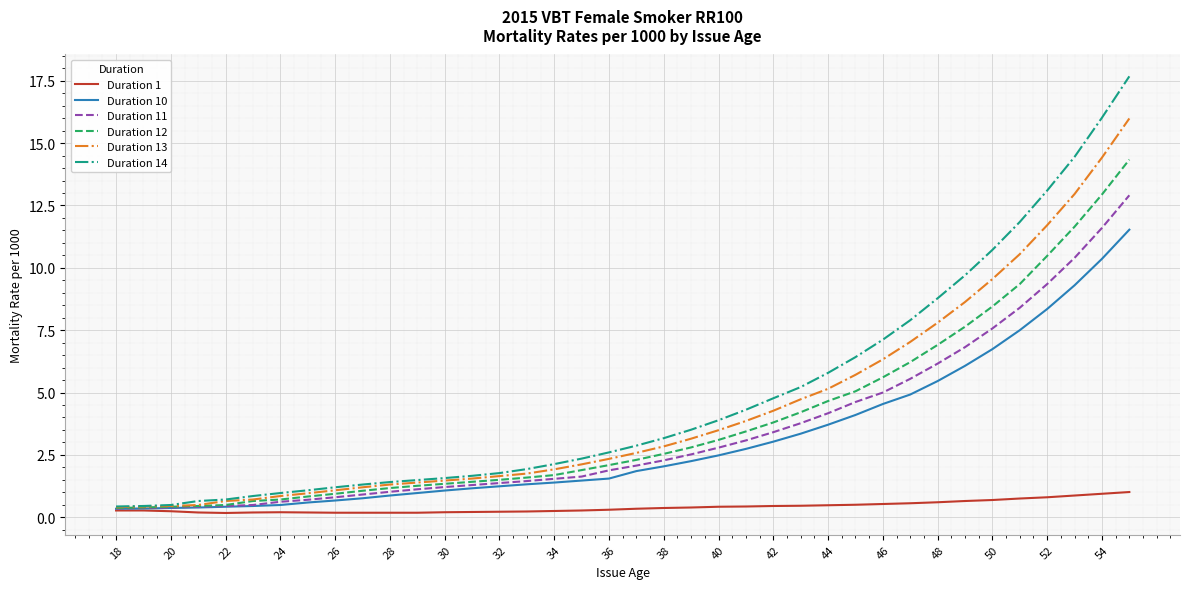

List the series in order of their peak value, lowest first.

Duration 1, Duration 10, Duration 11, Duration 12, Duration 13, Duration 14